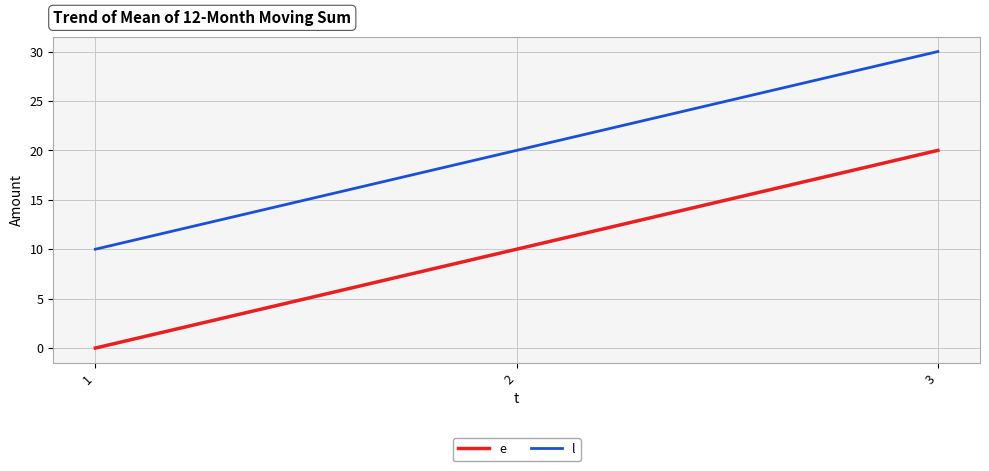

The value of l at 1 is 14. True or false?

False